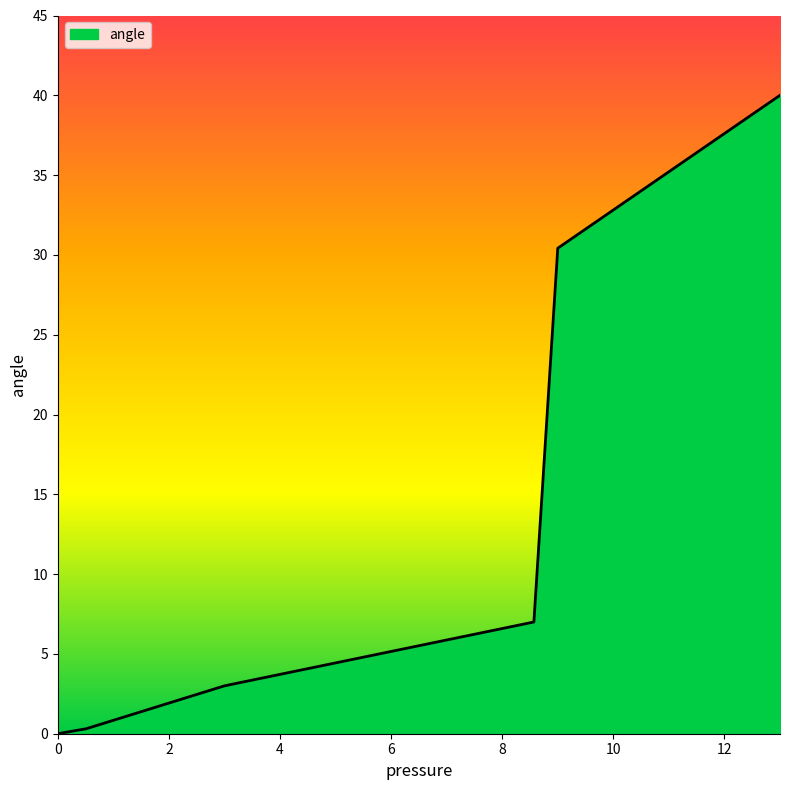

What is the difference between the second highest and minimum values?

30.4